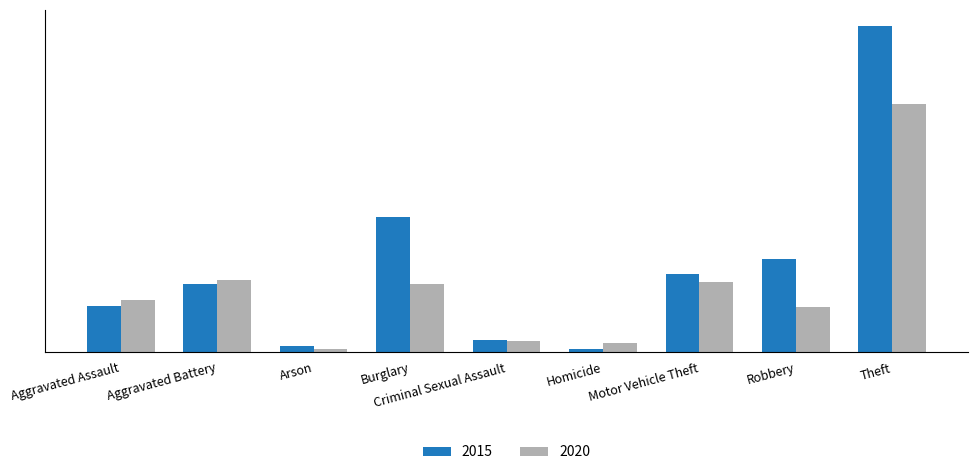

Is it true that 2015 equals 689 at Burglary?

False